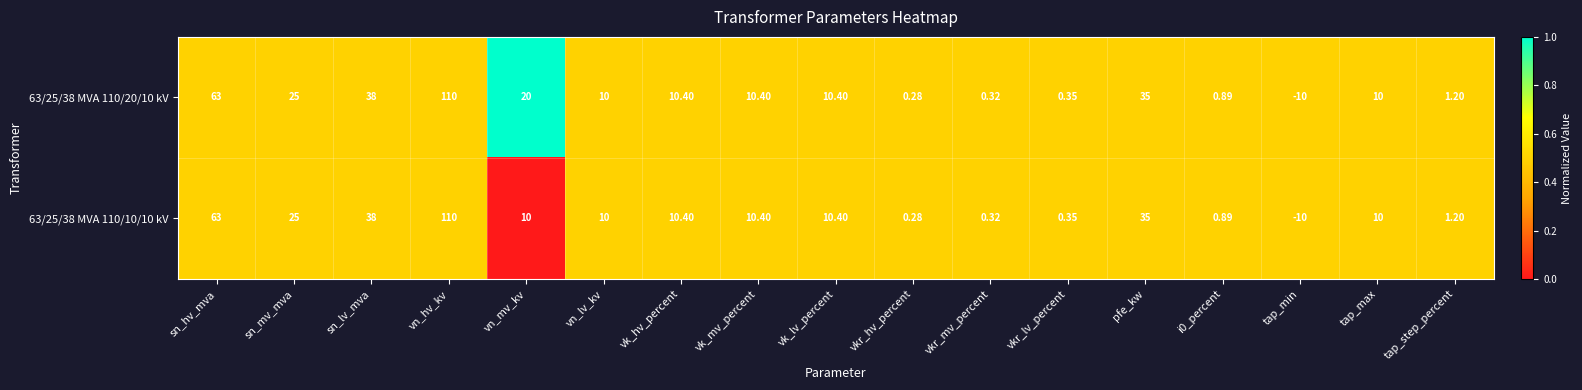

Where does the 63/25/38 MVA 110/20/10 kV series first go above 10?

sn_hv_mva